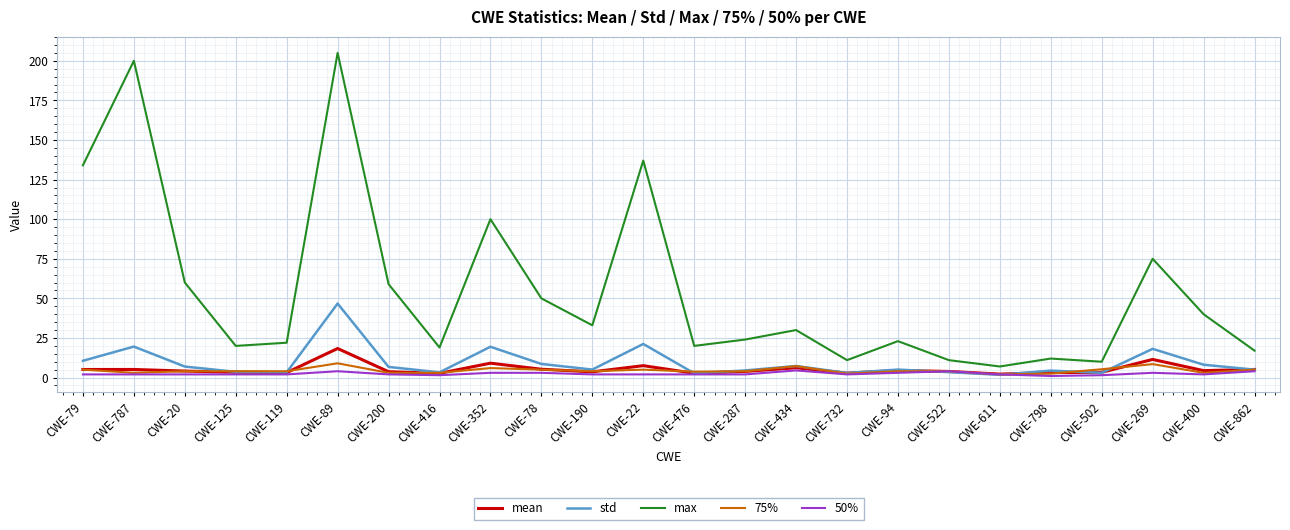

How many interior local valleys does the max series have?

7